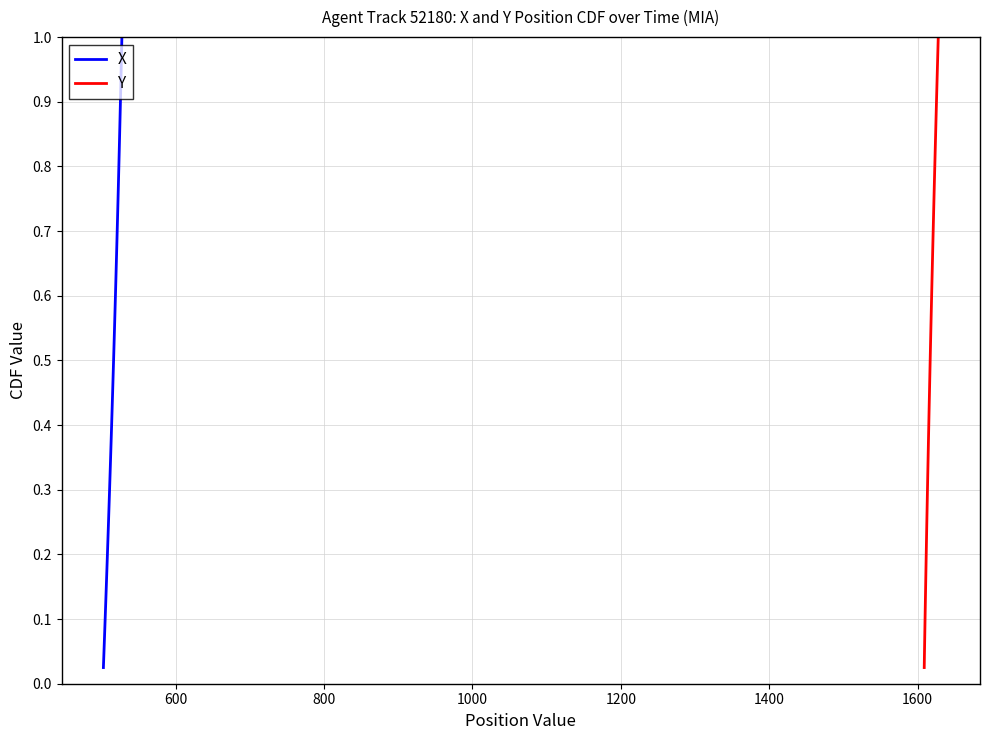

True or false: X and Y cross at least once.

False